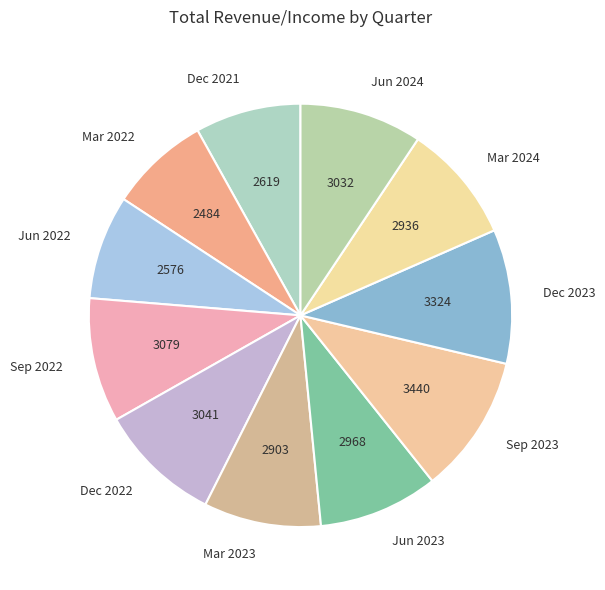

The Jun 2023 slice represents 3% of the pie. True or false?

False